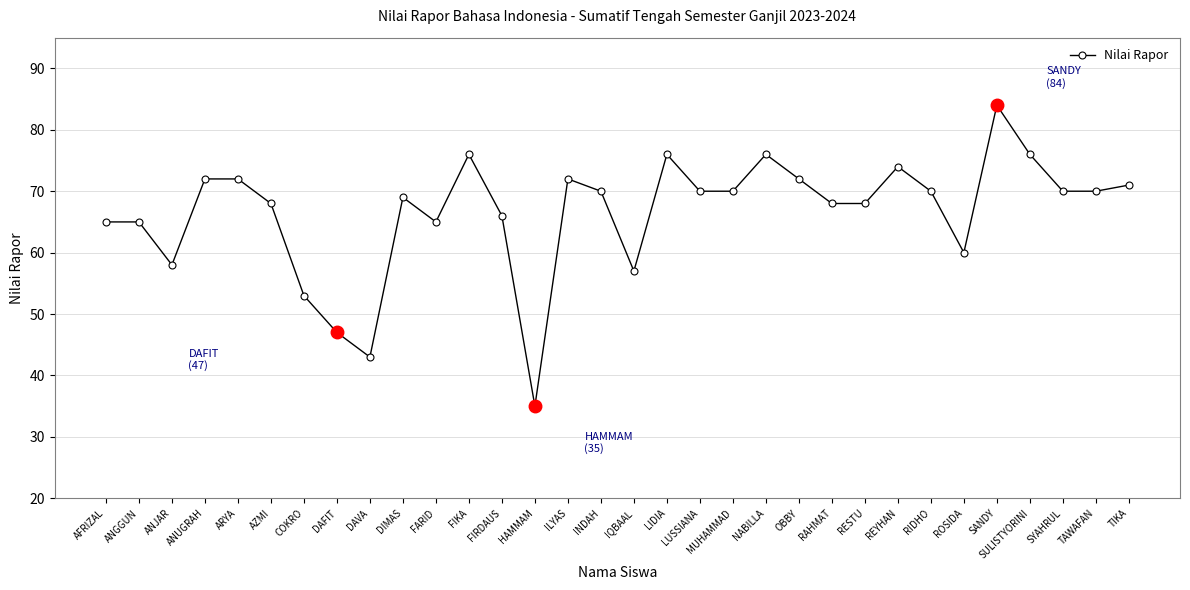

How many lines are shown in the chart?

1